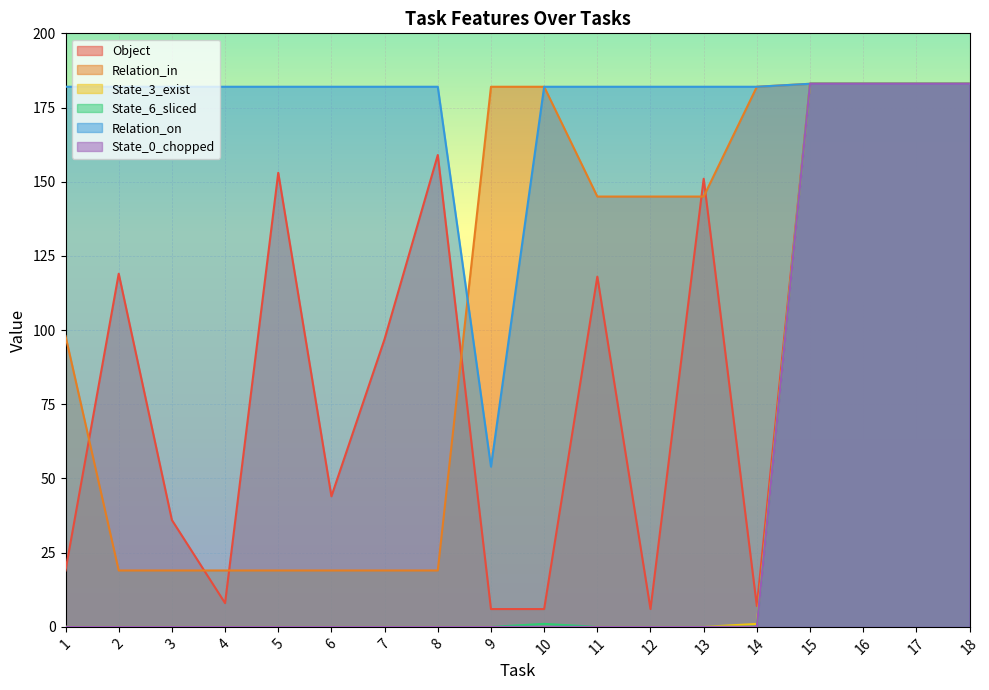

True or false: State_3_exist has more than 0 interior local peaks.

False